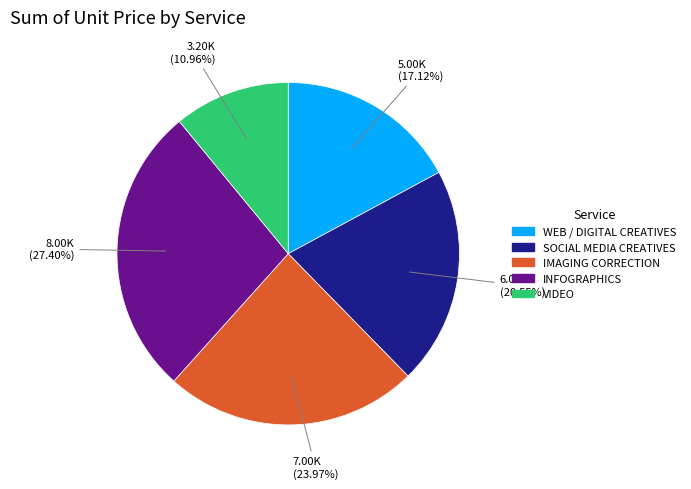

The IMAGING CORRECTION slice represents 37% of the pie. True or false?

False